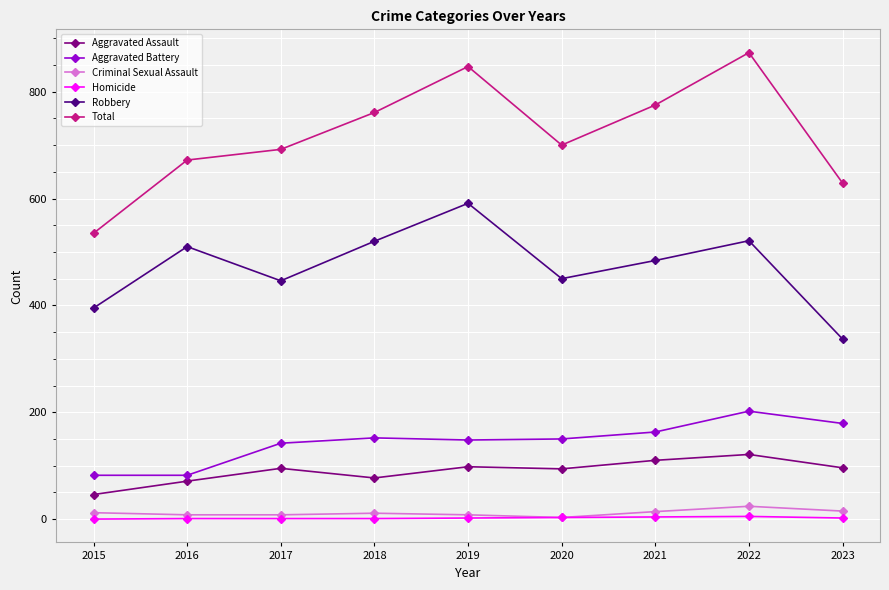

How many interior local valleys does the Total series have?

1